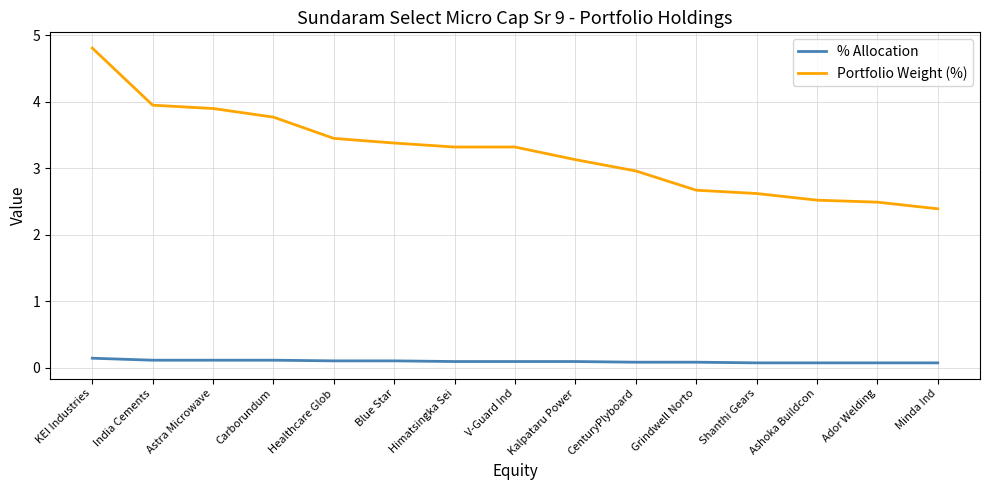

How many % Allocation values are between 0 and 1?

15